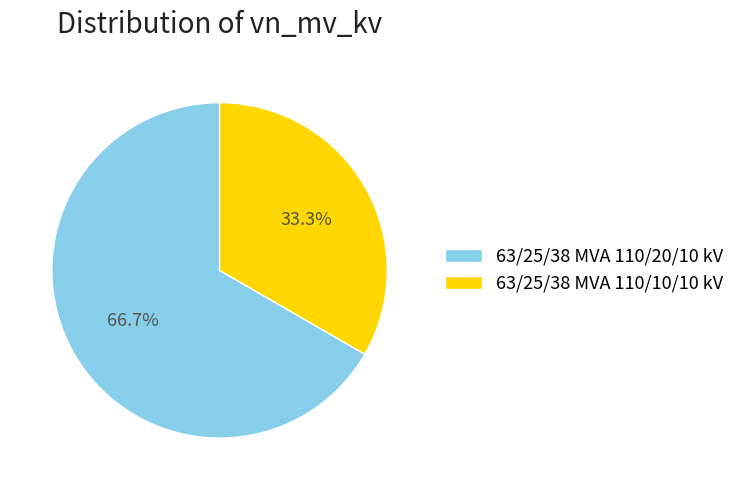

To the nearest percent, what portion does 63/25/38 MVA 110/20/10 kV represent?

67%